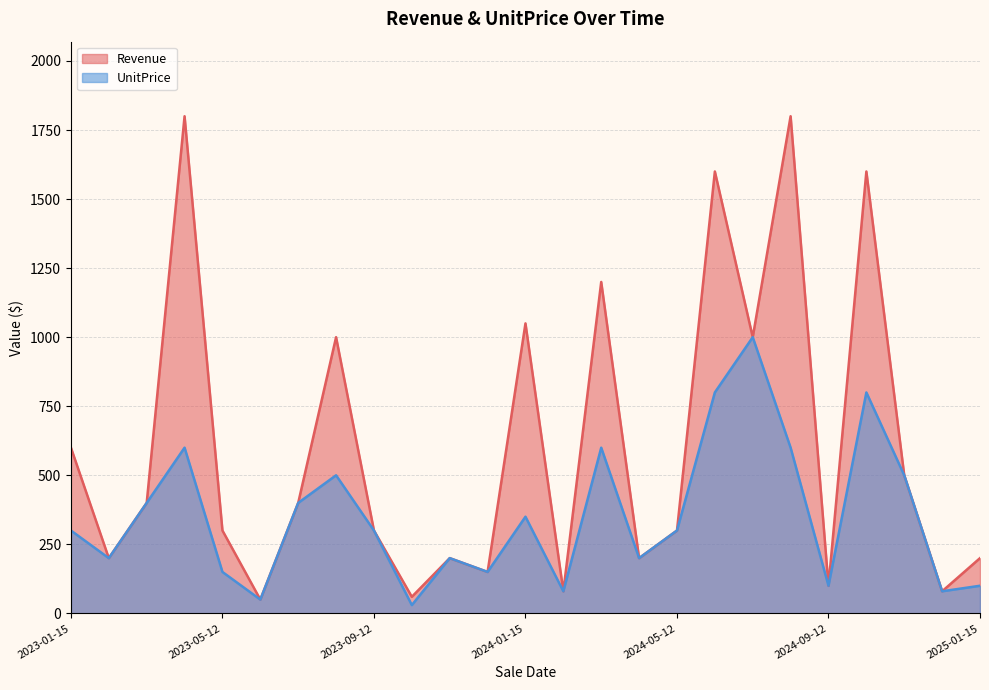

Reading right to left, list all the values displayed in this chart.

Revenue: 2025-01-15=200	2024-12-10=80	2024-11-05=500	2024-10-20=1600	2024-09-12=100	2024-08-05=1800	2024-07-10=1000	2024-06-20=1600	2024-05-12=300	2024-04-05=200	2024-03-10=1200	2024-02-20=80	2024-01-15=1050	2023-12-10=150	2023-11-05=200	2023-10-20=60	2023-09-12=300	2023-08-05=1000	2023-07-10=400	2023-06-20=50	2023-05-12=300	2023-04-05=1800	2023-03-10=400	2023-02-20=200	2023-01-15=600
UnitPrice: 2025-01-15=100	2024-12-10=80	2024-11-05=500	2024-10-20=800	2024-09-12=100	2024-08-05=600	2024-07-10=1000	2024-06-20=800	2024-05-12=300	2024-04-05=200	2024-03-10=600	2024-02-20=80	2024-01-15=350	2023-12-10=150	2023-11-05=200	2023-10-20=30	2023-09-12=300	2023-08-05=500	2023-07-10=400	2023-06-20=50	2023-05-12=150	2023-04-05=600	2023-03-10=400	2023-02-20=200	2023-01-15=300